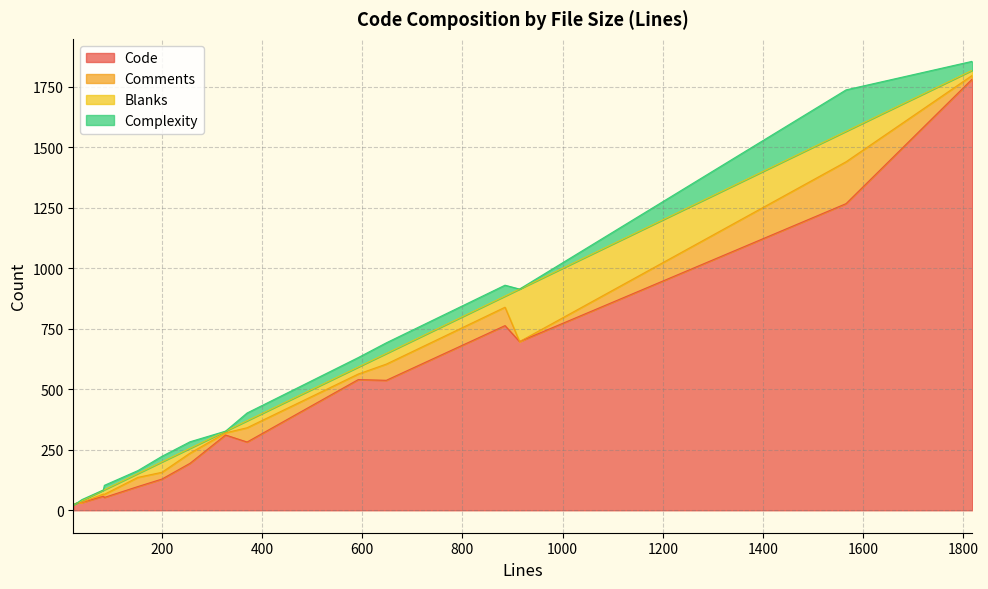

What is the sum of all Complexity values?

453